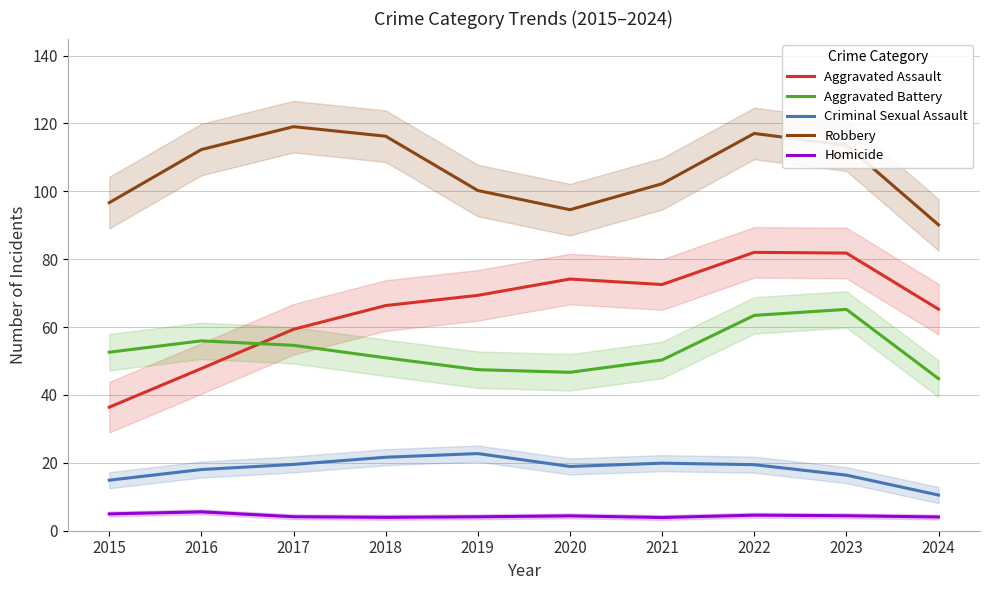

What is the lowest value of the Robbery series?

90.1